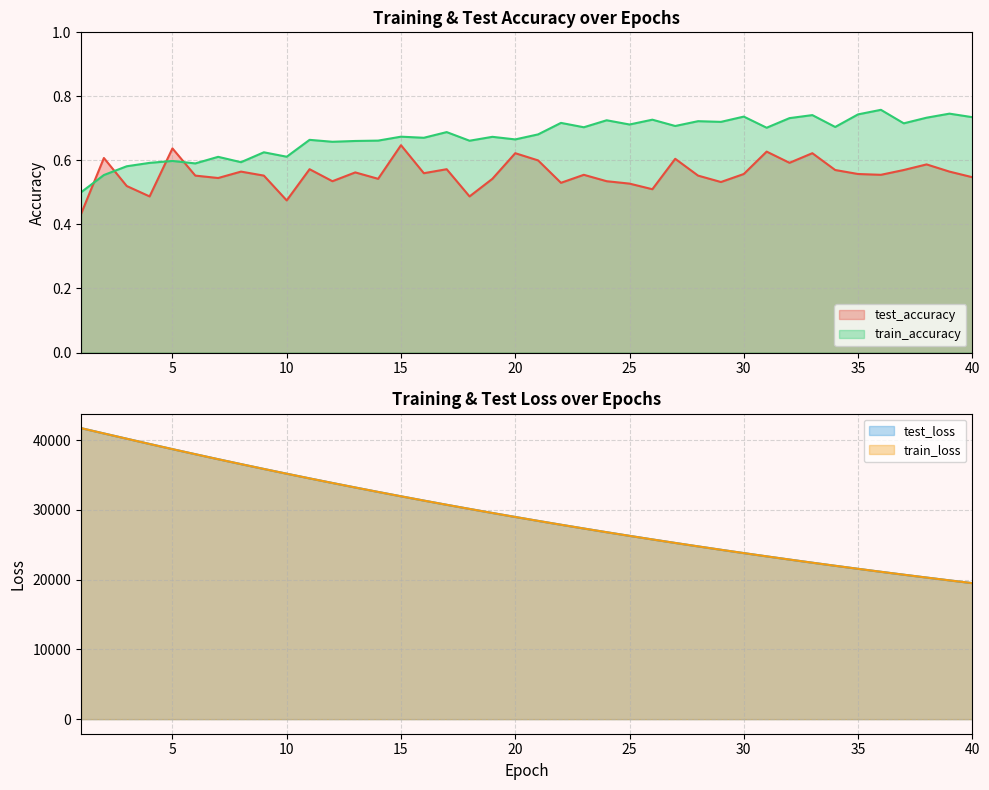

True or false: train_loss has more than 2 interior local peaks.

False